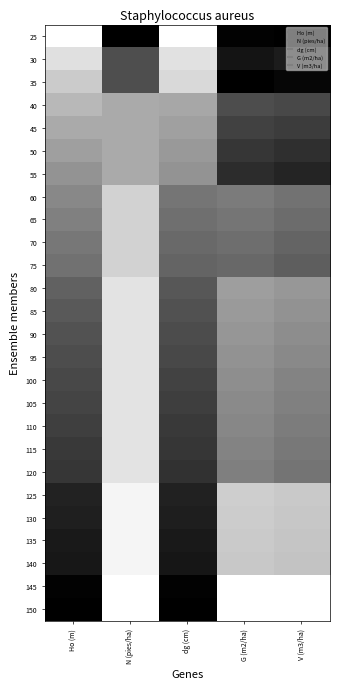

At V (m3/ha), list the series in order from smallest to largest.

145, 150, 125, 130, 135, 140, 80, 85, 90, 95, 100, 105, 110, 115, 120, 60, 65, 70, 75, 40, 45, 50, 55, 30, 35, 25